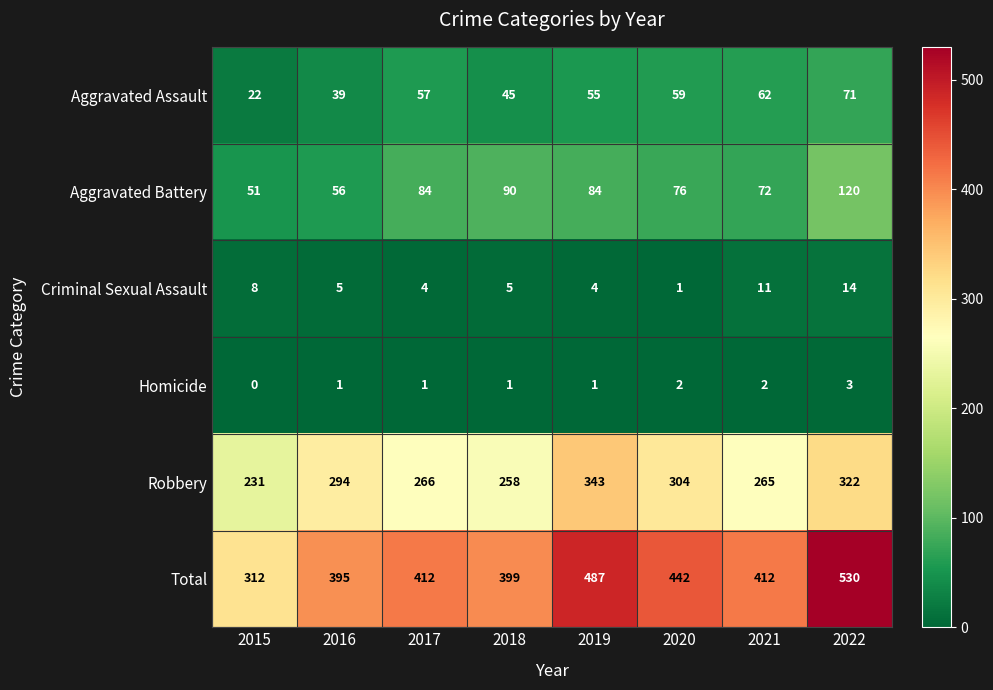

Read the Robbery value at 2016, to the nearest 10.

290